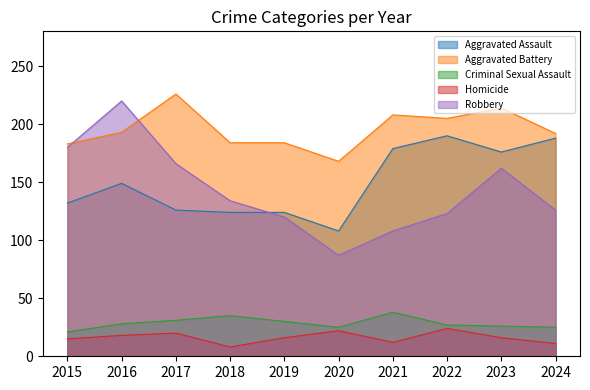

Reading left to right, what are all the values shown in this chart?

Aggravated Assault: 132	149	126	124	124	108	179	190	176	188
Aggravated Battery: 183	193	226	184	184	168	208	205	214	192
Criminal Sexual Assault: 21	28	31	35	30	25	38	27	26	25
Homicide: 15	18	20	8	16	22	12	24	16	11
Robbery: 180	220	166	134	120	87	108	123	162	126